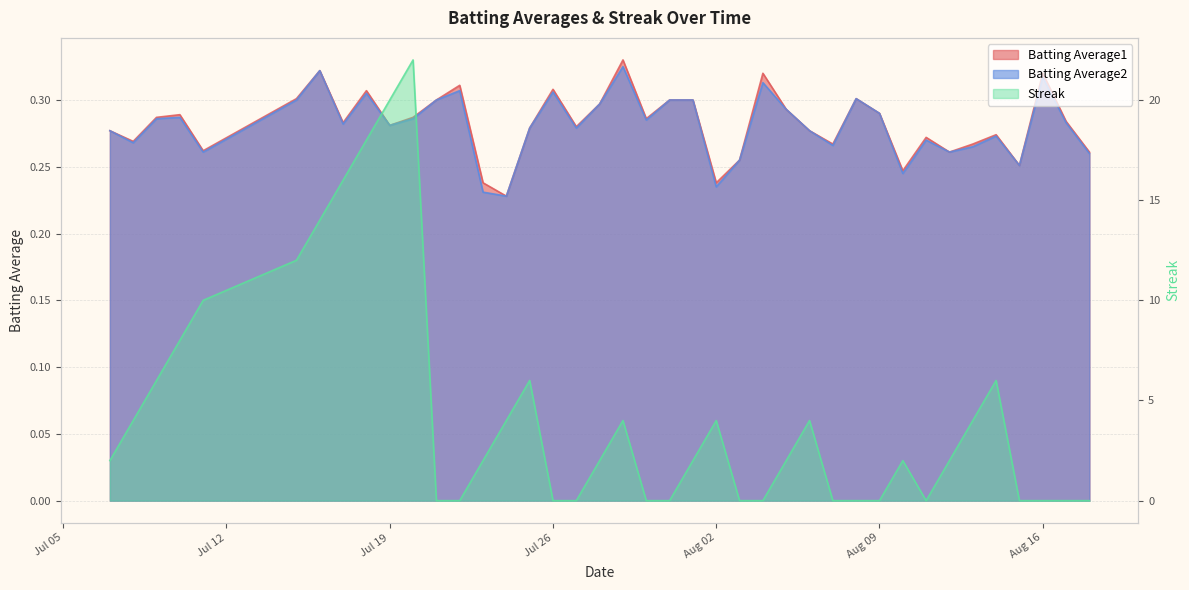

The value of Batting Average1 at 2010-08-03 is 0.4. True or false?

False